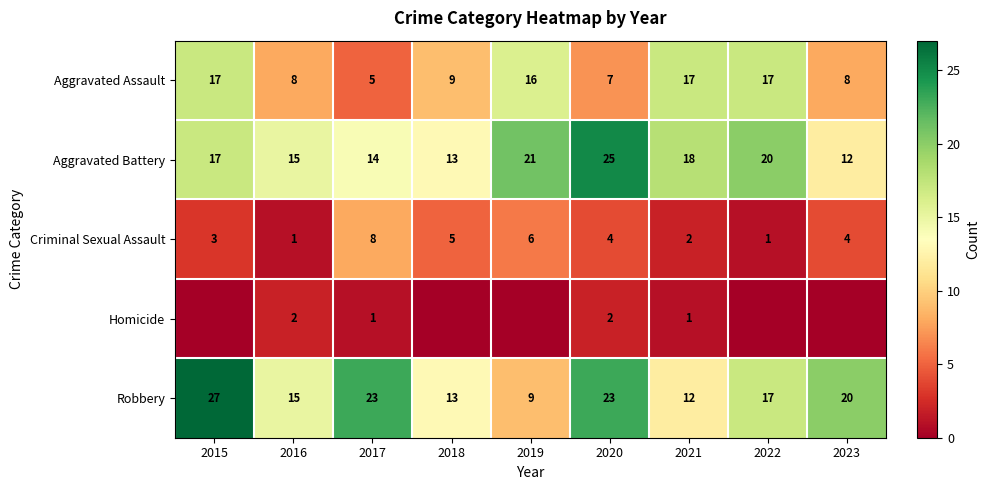

True or false: Criminal Sexual Assault has a value of 6 at 2020.

False